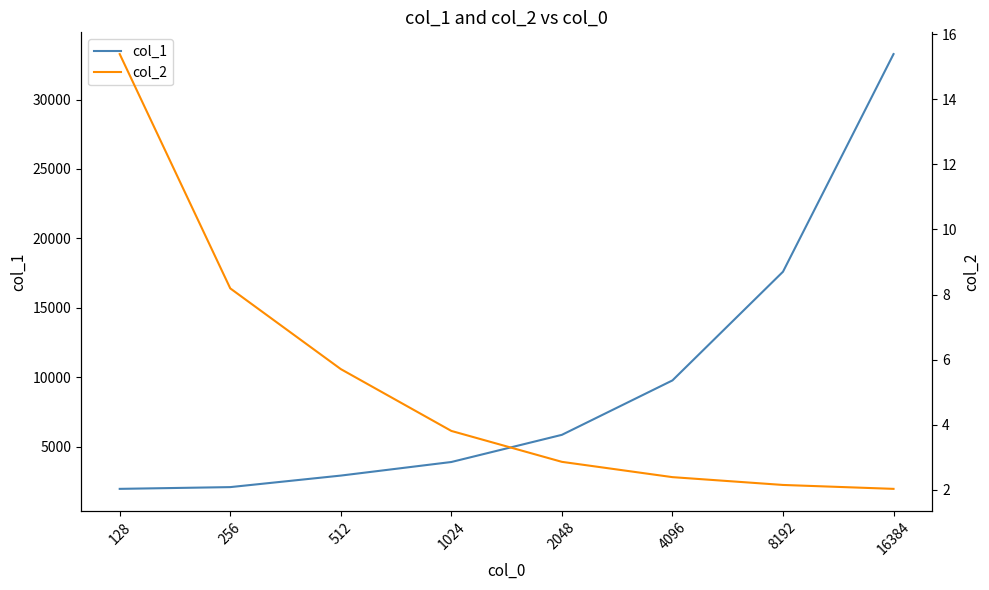

The col_2 series shows 8.2 at 256. True or false?

True